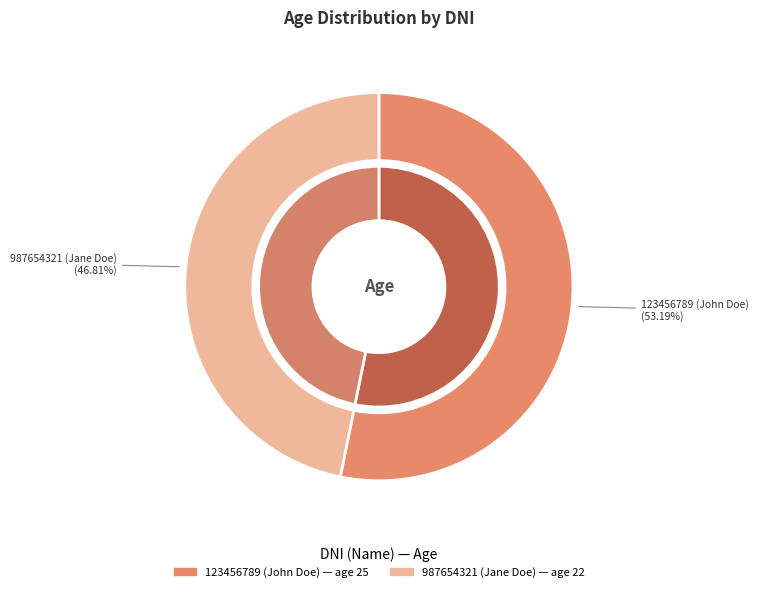

What is the majority slice?

123456789 (John Doe)